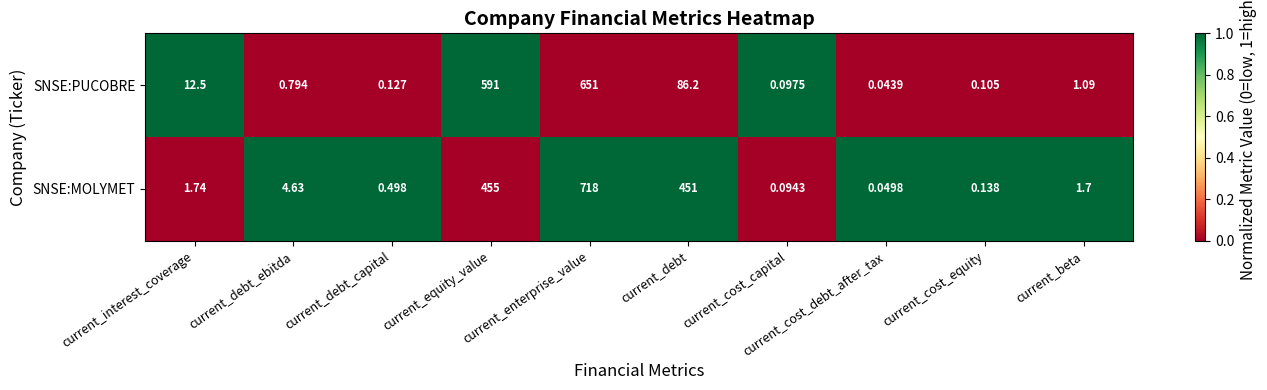

Which series has the widest spread of values?

SNSE:MOLYMET